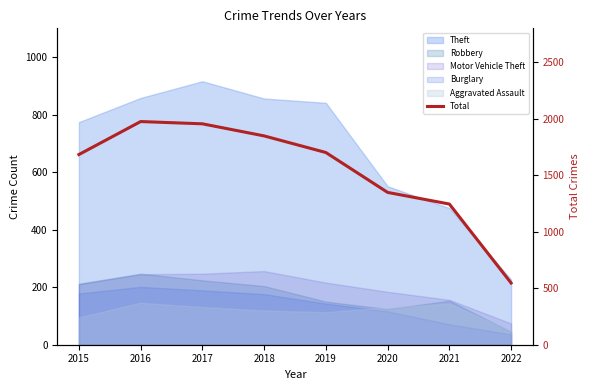

Reading right to left, what are all the values shown in this chart?

2022=546	2021=1245	2020=1348	2019=1701	2018=1848	2017=1955	2016=1975	2015=1683